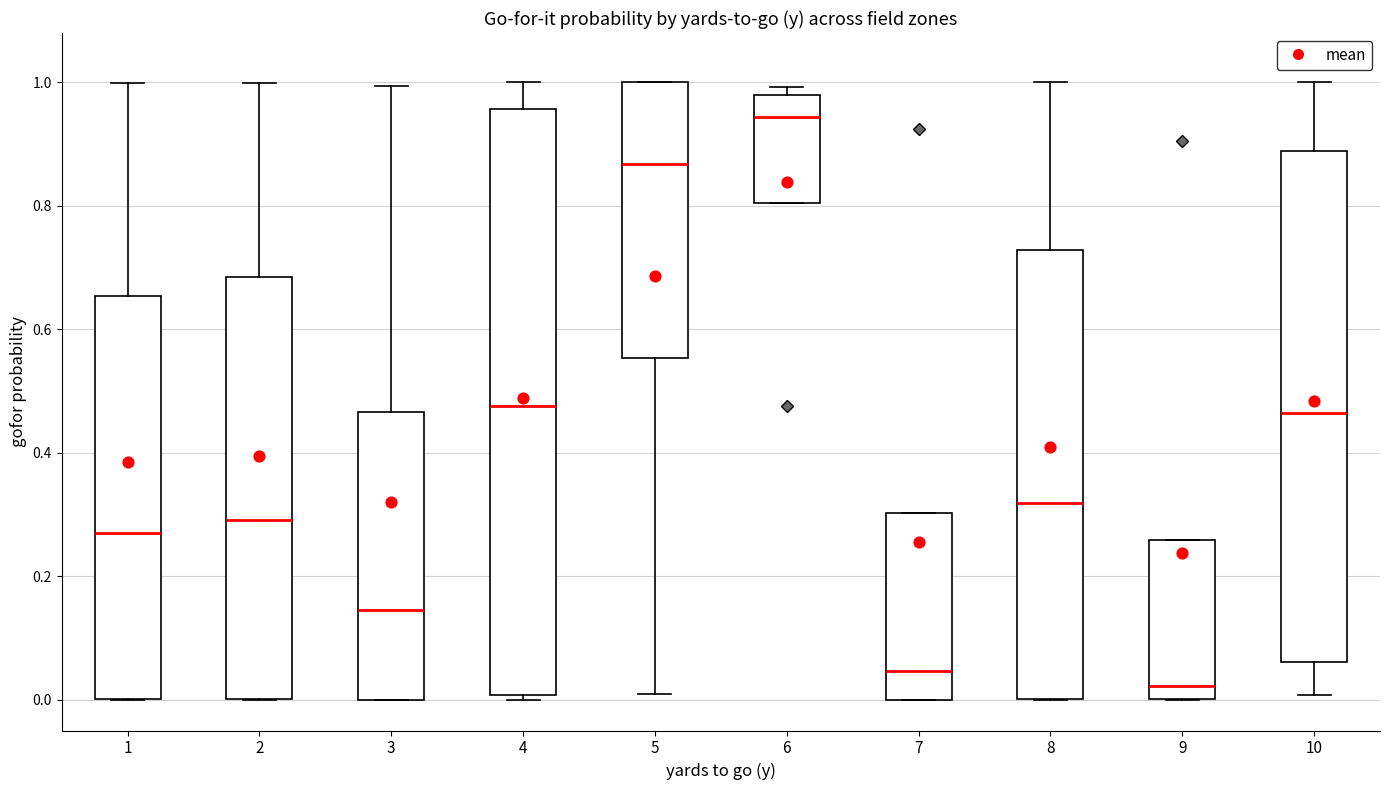

Comparing the boxes themselves (not the whiskers), which one is the tallest?

4